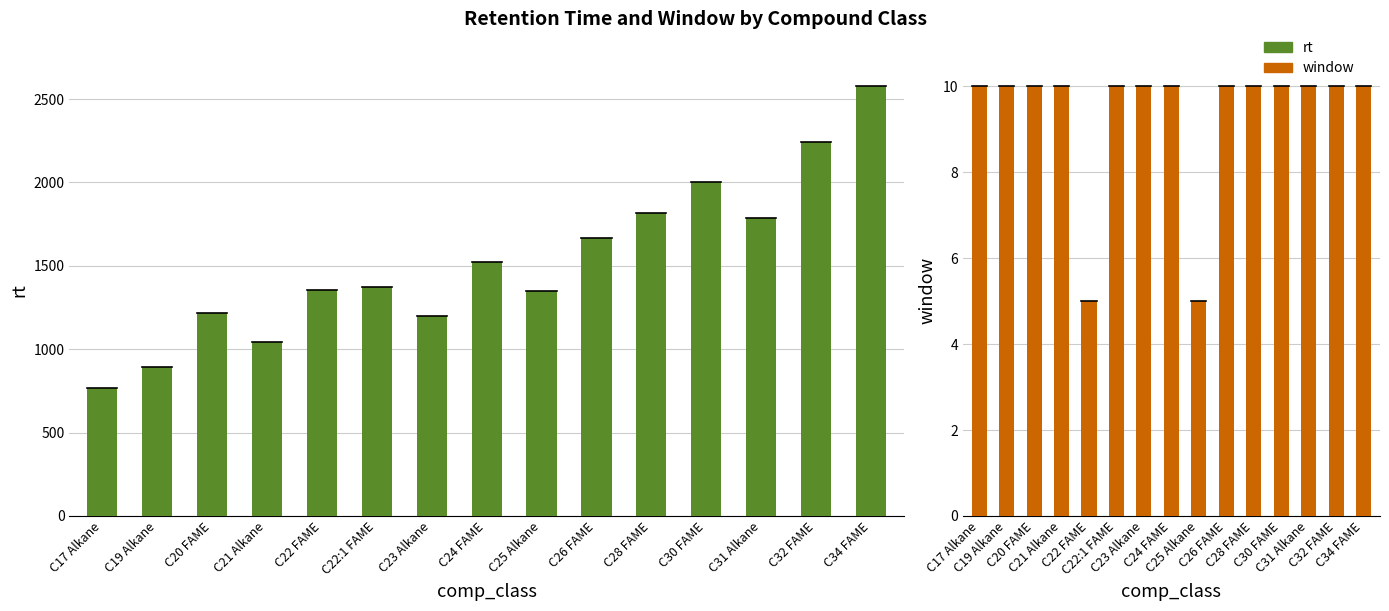

What is the average value of the window series?

9.3